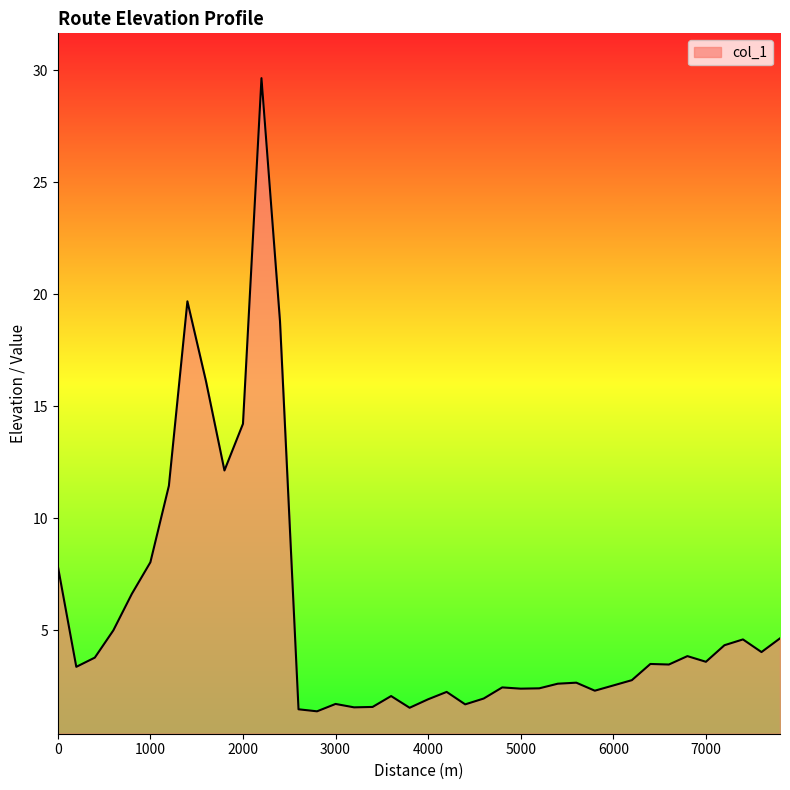

What is the smallest value displayed?

1.4